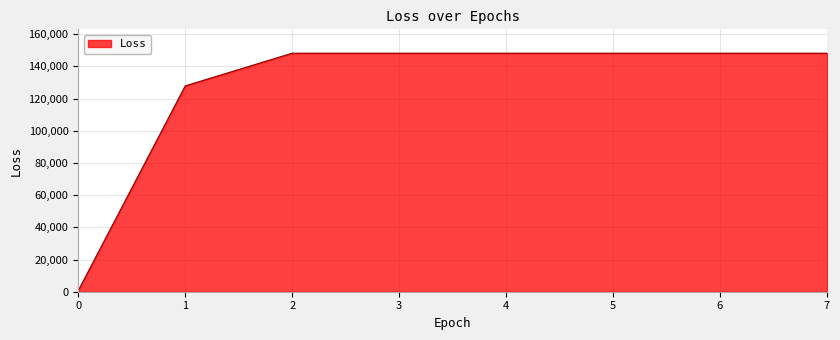

What is the smallest value displayed?

722.5